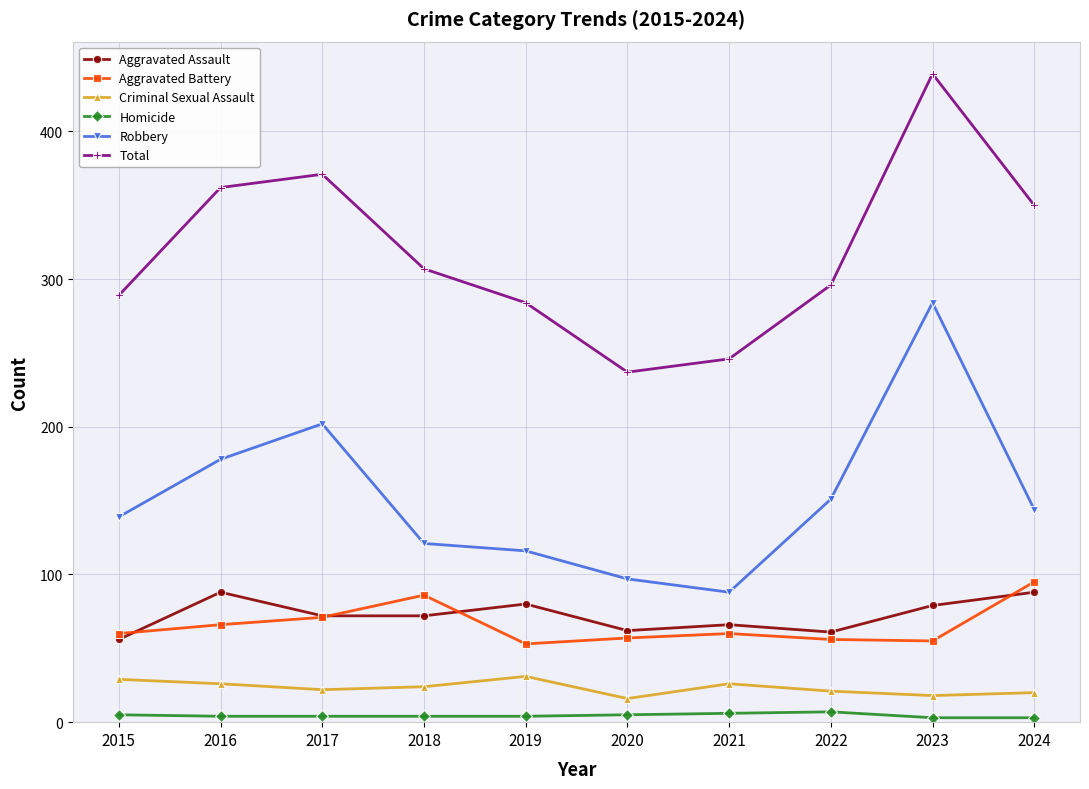

What is the value of the Homicide point at the 5th from the left?

4